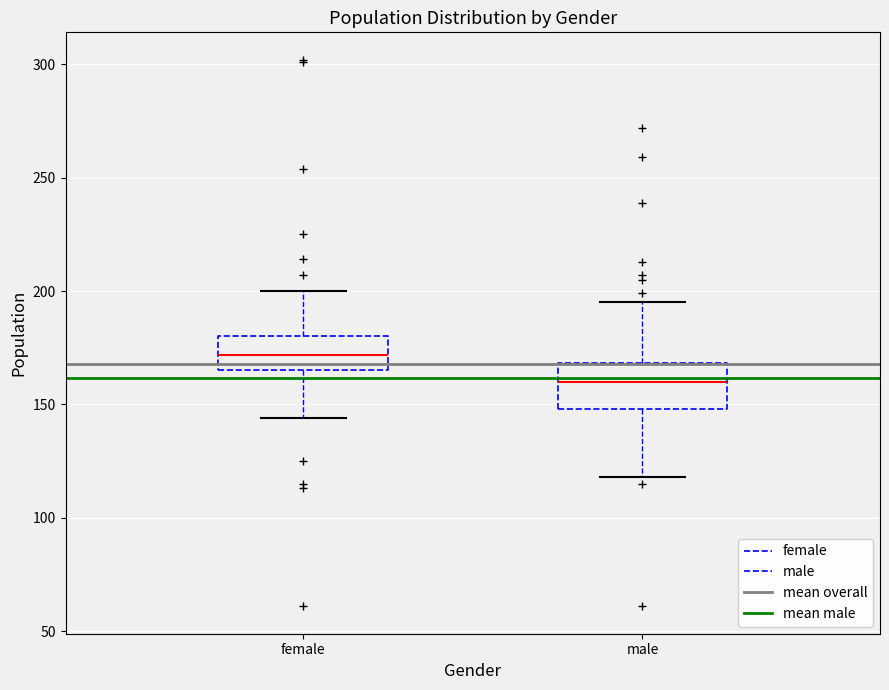

Reading left to right, transcribe this box plot: for each box, give where its median line is, the range the box spans, and where its two whiskers end, as read against the y-axis. The values are not printed on the chart, so give them approximately, as read against the axis.

female: median 170, box 165 to 180, whiskers 145 to 200
male: median 160, box 150 to 170, whiskers 120 to 195